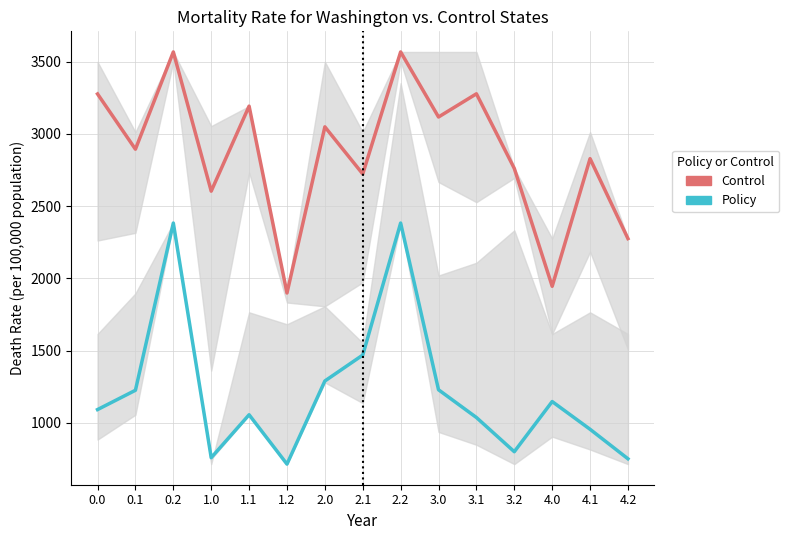

Reading right to left, list all the values displayed in this chart.

Control: 4.2=2275.3	4.1=2828.9	4.0=1945.0	3.2=2761.4	3.1=3278.1	3.0=3117.5	2.2=3568.0	2.1=2722.9	2.0=3049.2	1.2=1898.5	1.1=3192.7	1.0=2603.8	0.2=3568.0	0.1=2894.4	0.0=3277.0
Policy: 4.2=750.5	4.1=954.8	4.0=1146.8	3.2=799.5	3.1=1036.5	3.0=1228.5	2.2=2383.1	2.1=1468.9	2.0=1289.3	1.2=713.6	1.1=1055.4	1.0=758.2	0.2=2383.1	0.1=1225.0	0.0=1091.3